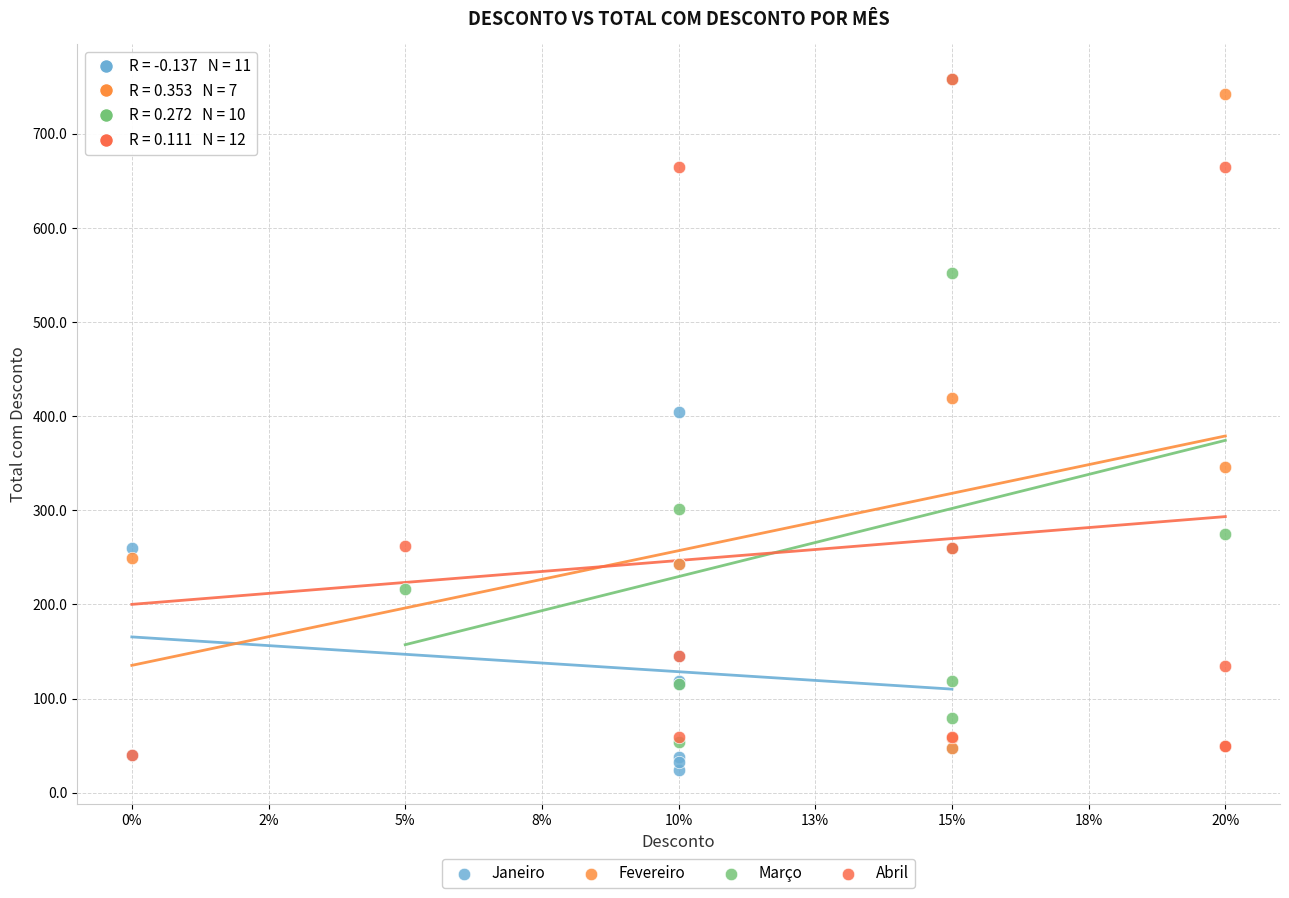

What are all the series names shown in the legend?

Janeiro, Fevereiro, Março, Abril